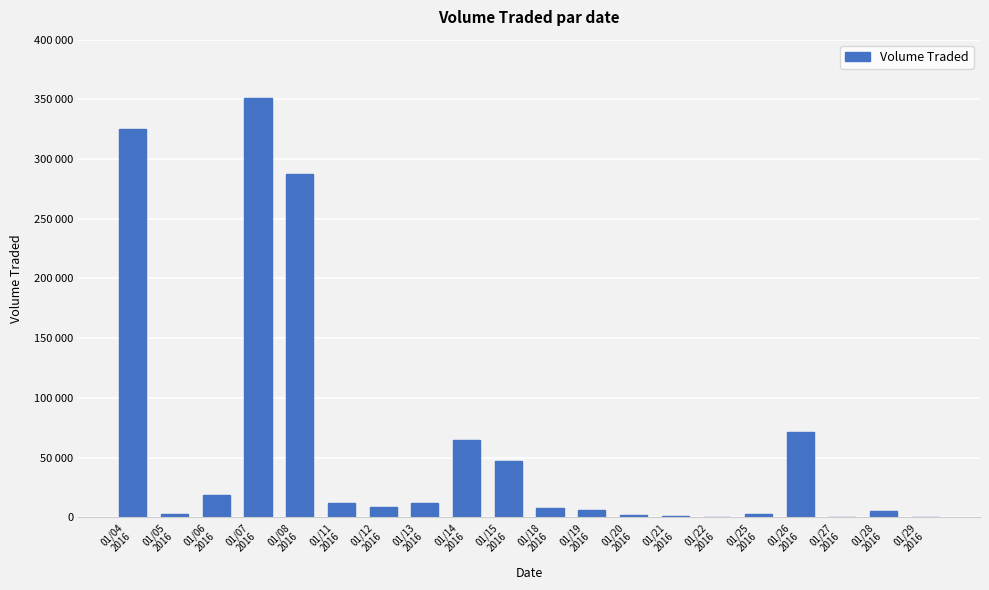

What is the ratio of the value at 01/28
2016 to the value at 01/21
2016?

4.6